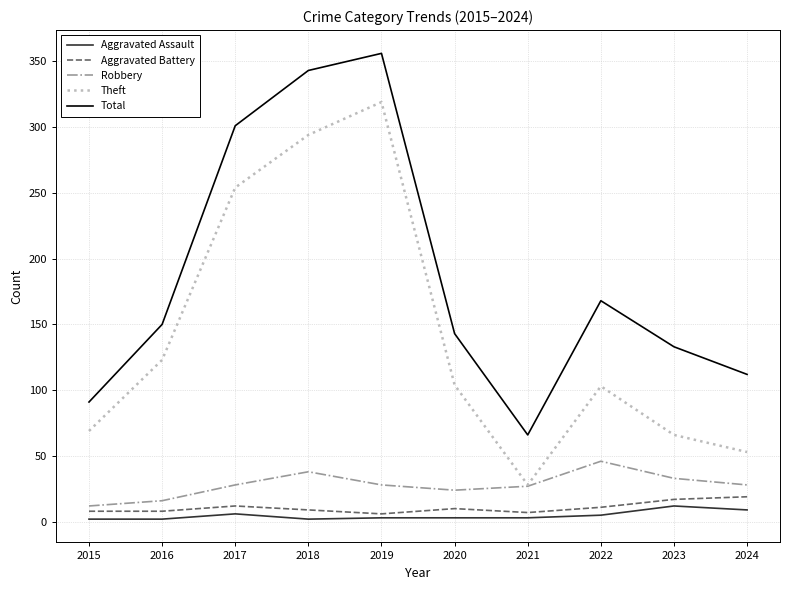

Which series has the largest total across all categories?

Total